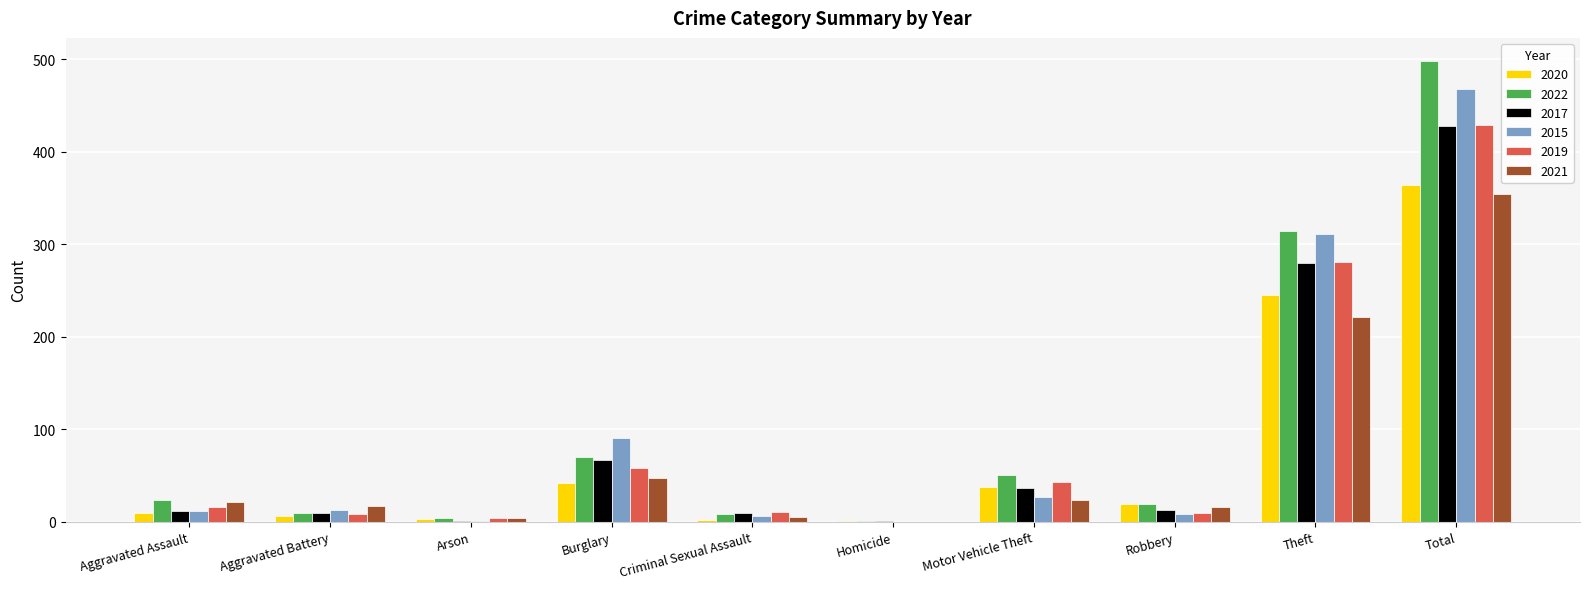

How many data points does each series have?

10